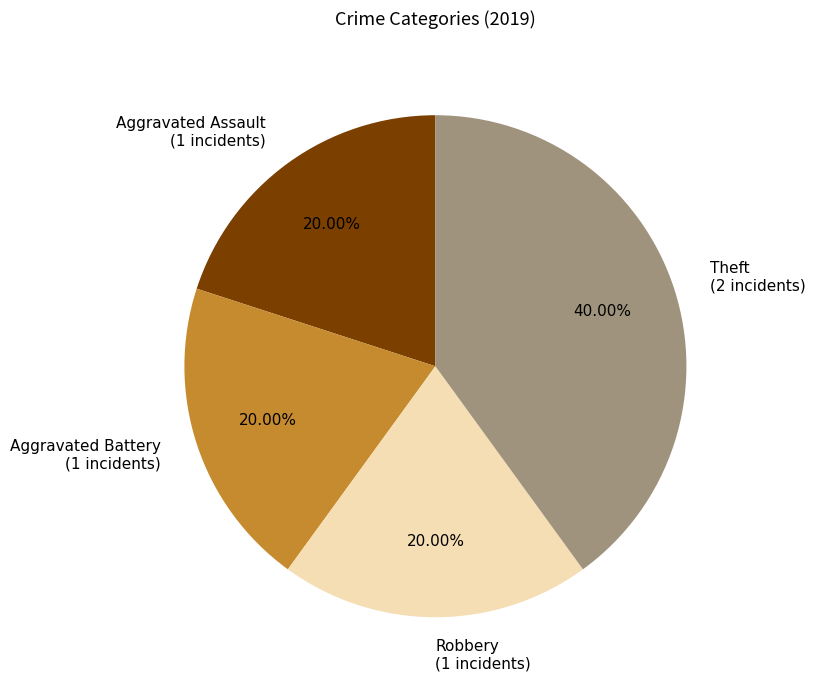

What is the ratio of the value at Aggravated Assault to the value at Robbery?

1.0